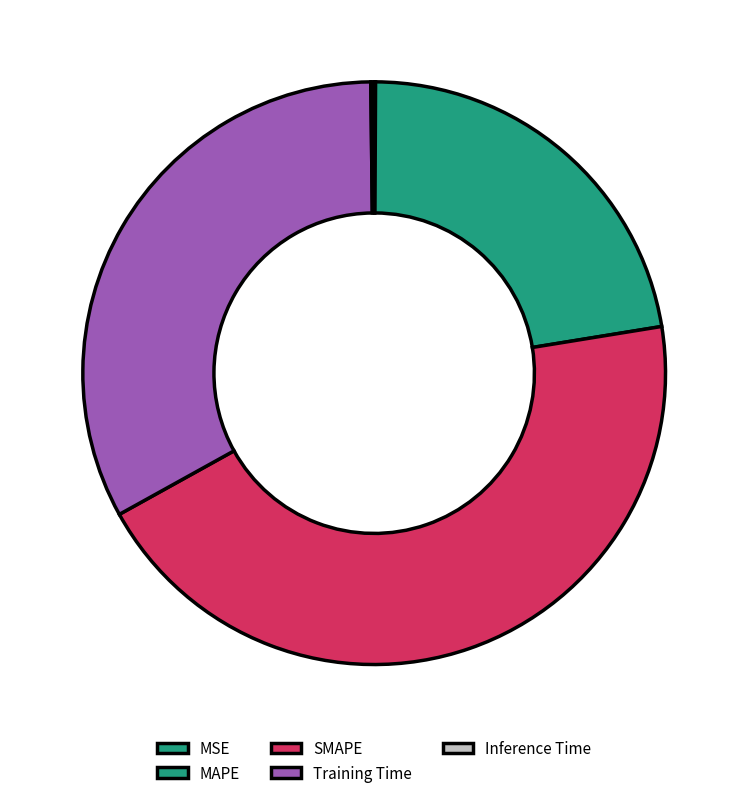

To the nearest percent, what portion does SMAPE represent?

45%